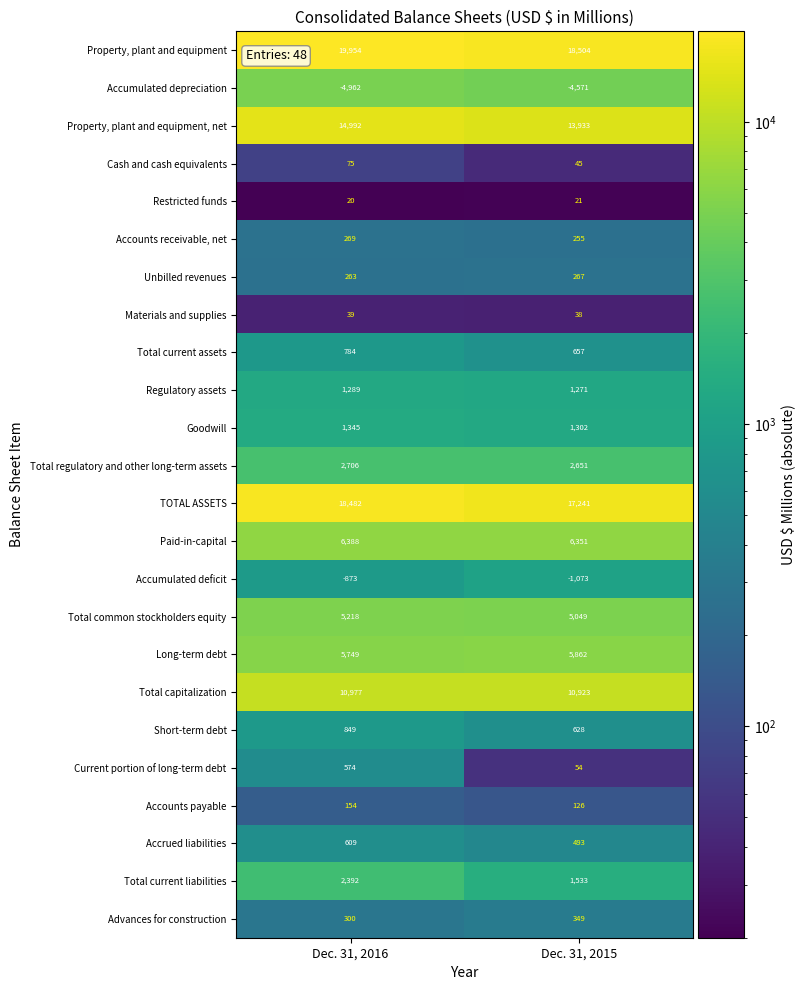

At Dec. 31, 2016, list the series in order from largest to smallest.

Property, plant and equipment, TOTAL ASSETS, Property, plant and equipment, net, Total capitalization, Paid-in-capital, Long-term debt, Total common stockholders equity, Total regulatory and other long-term assets, Total current liabilities, Goodwill, Regulatory assets, Short-term debt, Total current assets, Accrued liabilities, Current portion of long-term debt, Advances for construction, Accounts receivable, net, Unbilled revenues, Accounts payable, Cash and cash equivalents, Materials and supplies, Restricted funds, Accumulated deficit, Accumulated depreciation